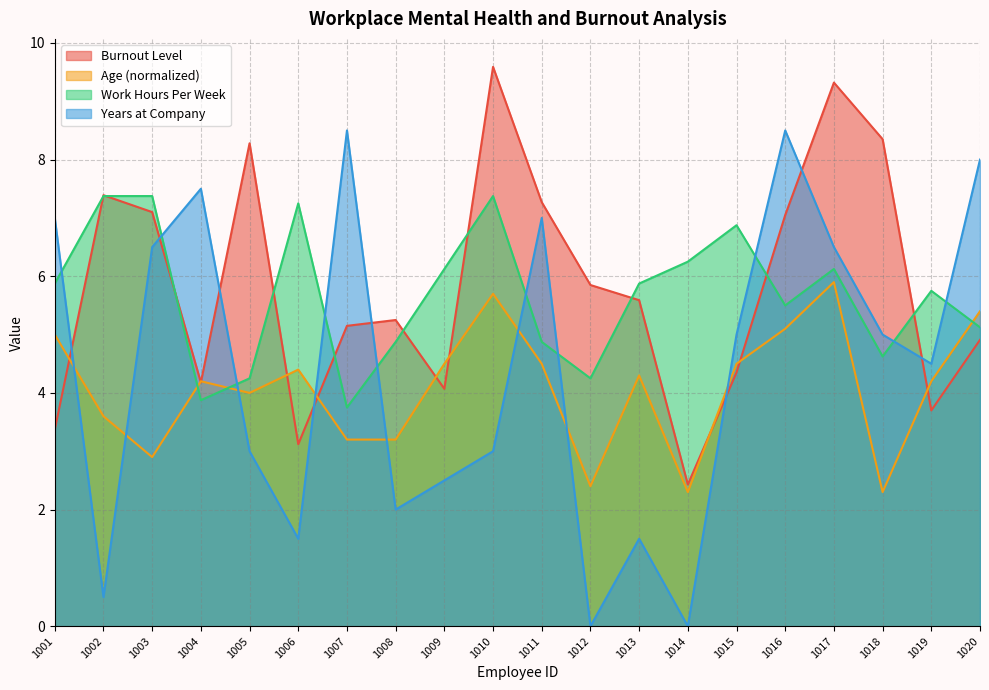

How many lines are shown in the chart?

4